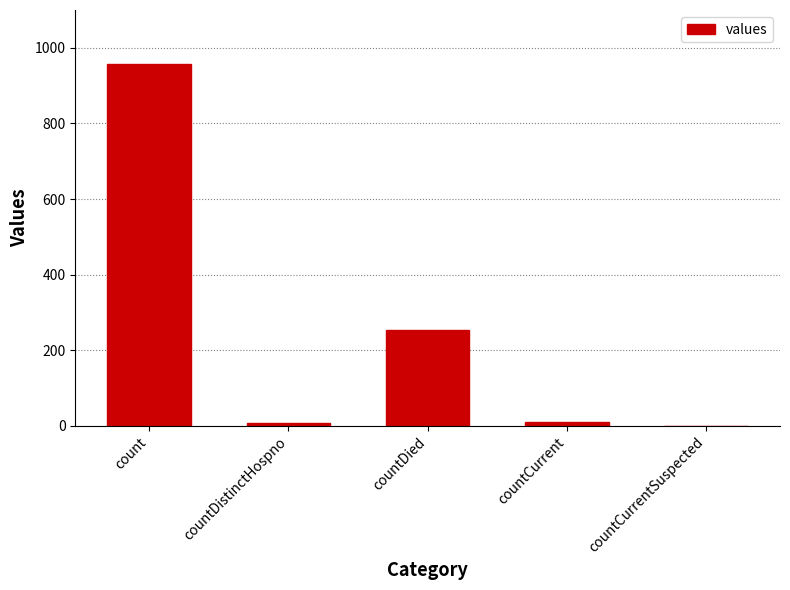

What is the sum of all values?

1229